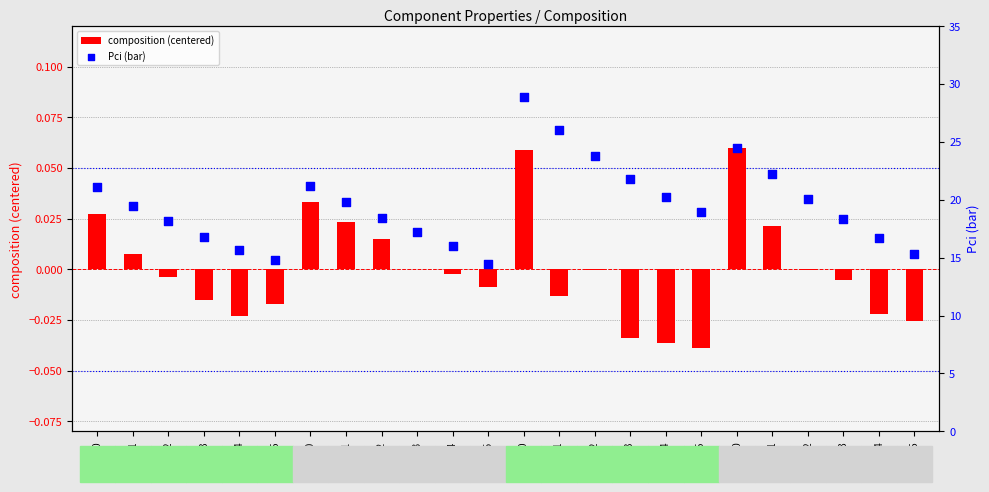

Which series has the largest total across all categories?

Pci (bar)